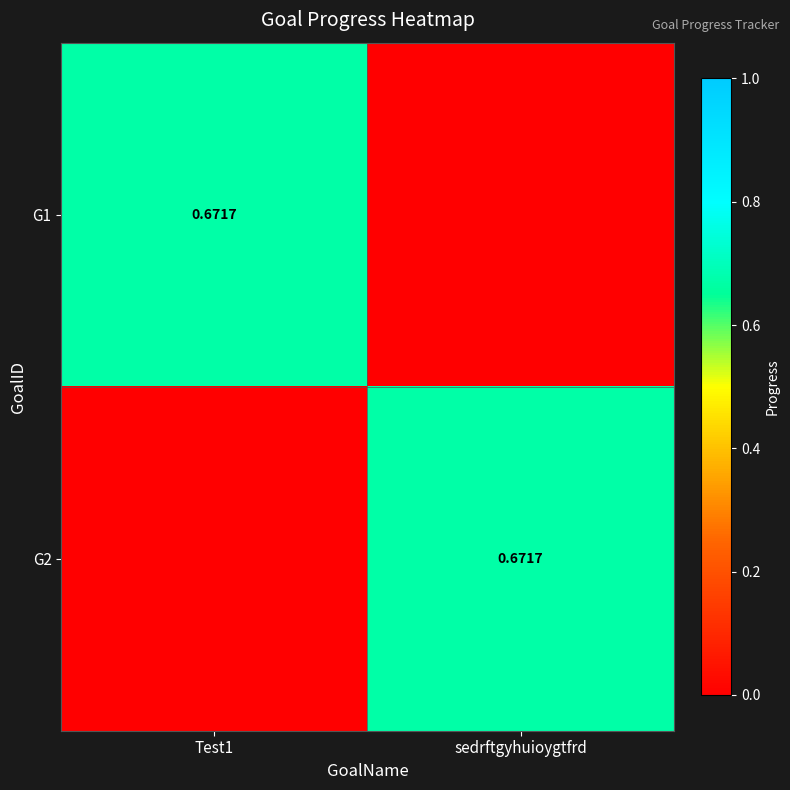

What is the difference between the maximum and minimum values in the G2 series?

0.7